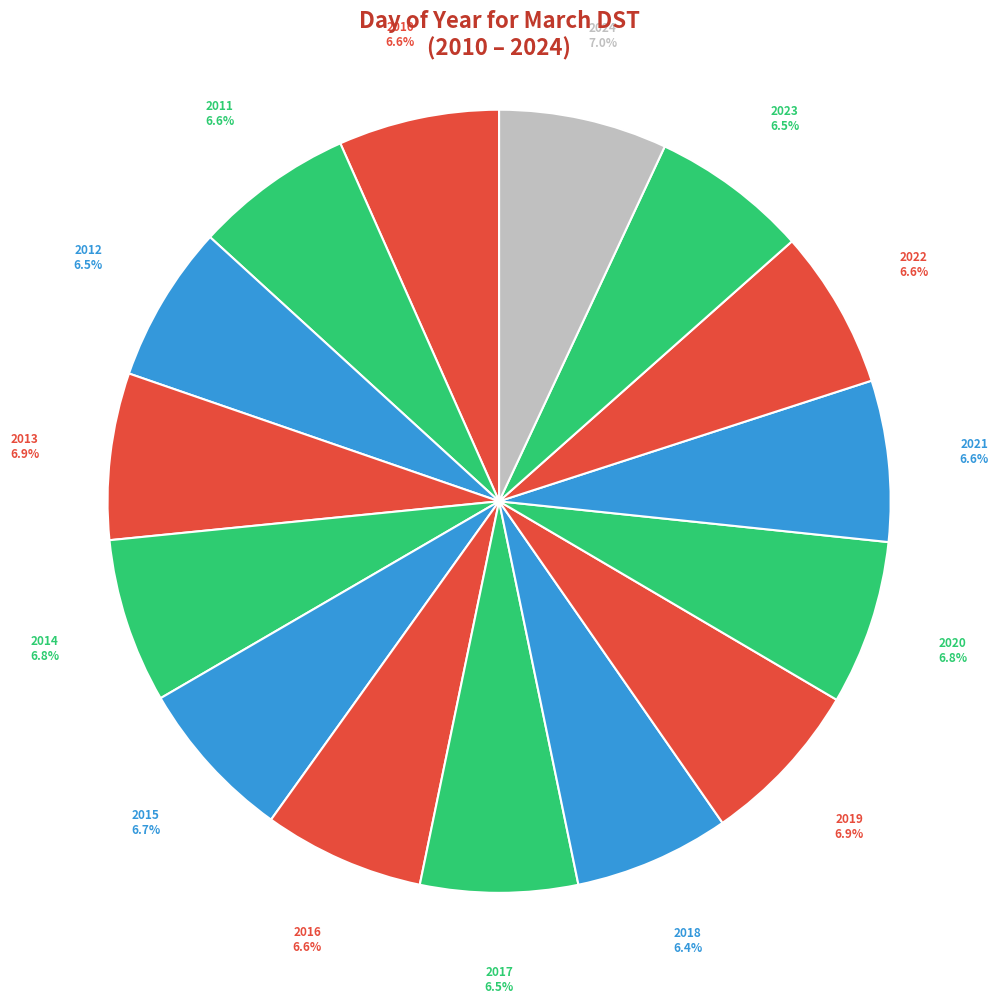

What is the ratio of the value at 2018 to the value at 2016?

1.0